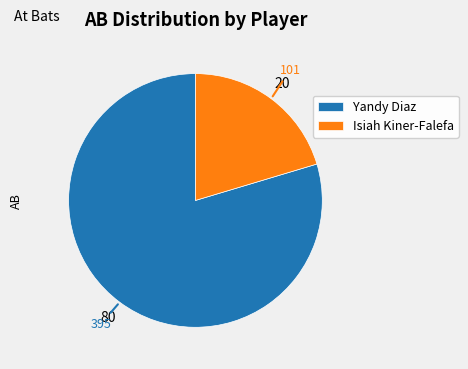

Is there a majority slice in this chart?

Yes